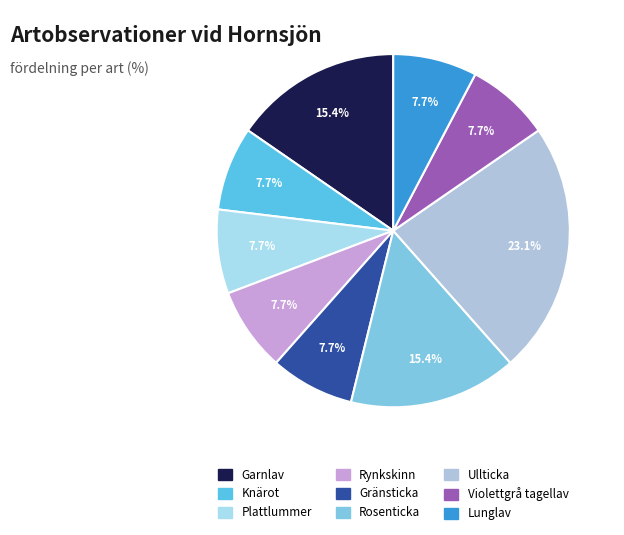

Count the number of slices in the pie.

9